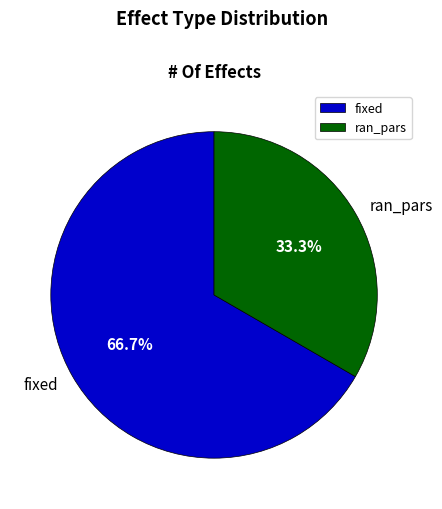

Between ran_pars and fixed, which is larger?

fixed